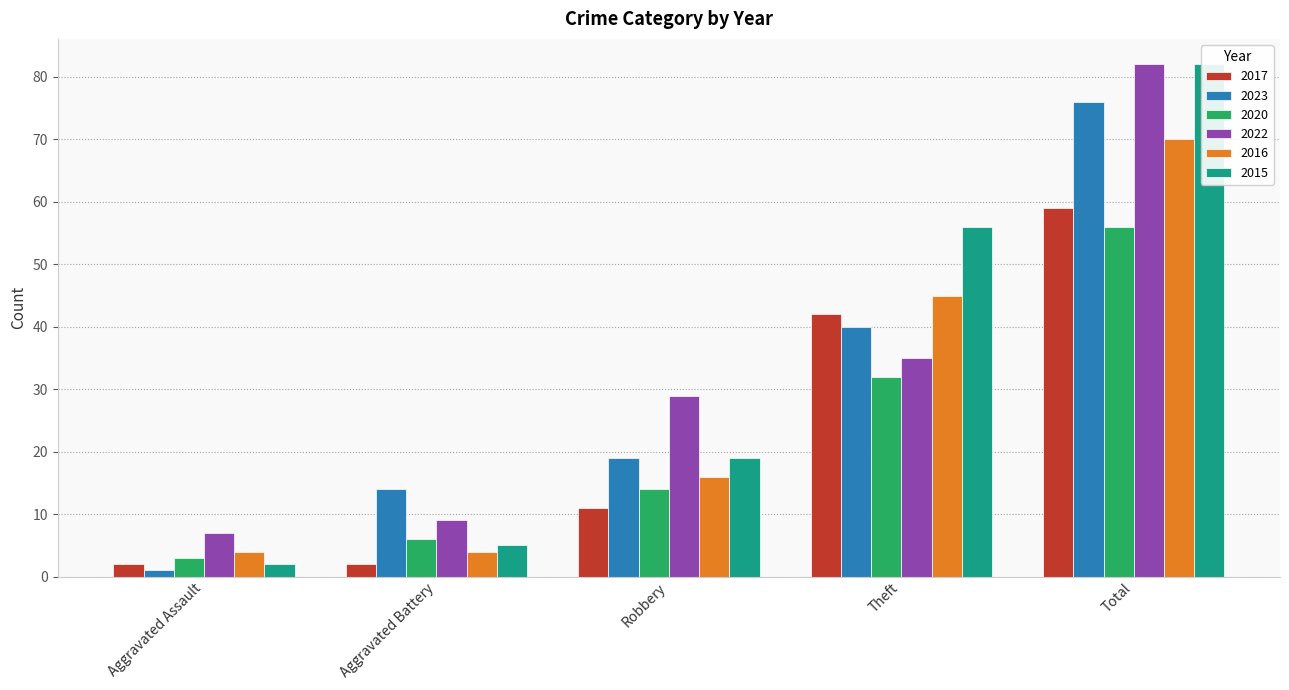

Between Theft and Aggravated Battery, which is larger?

Theft